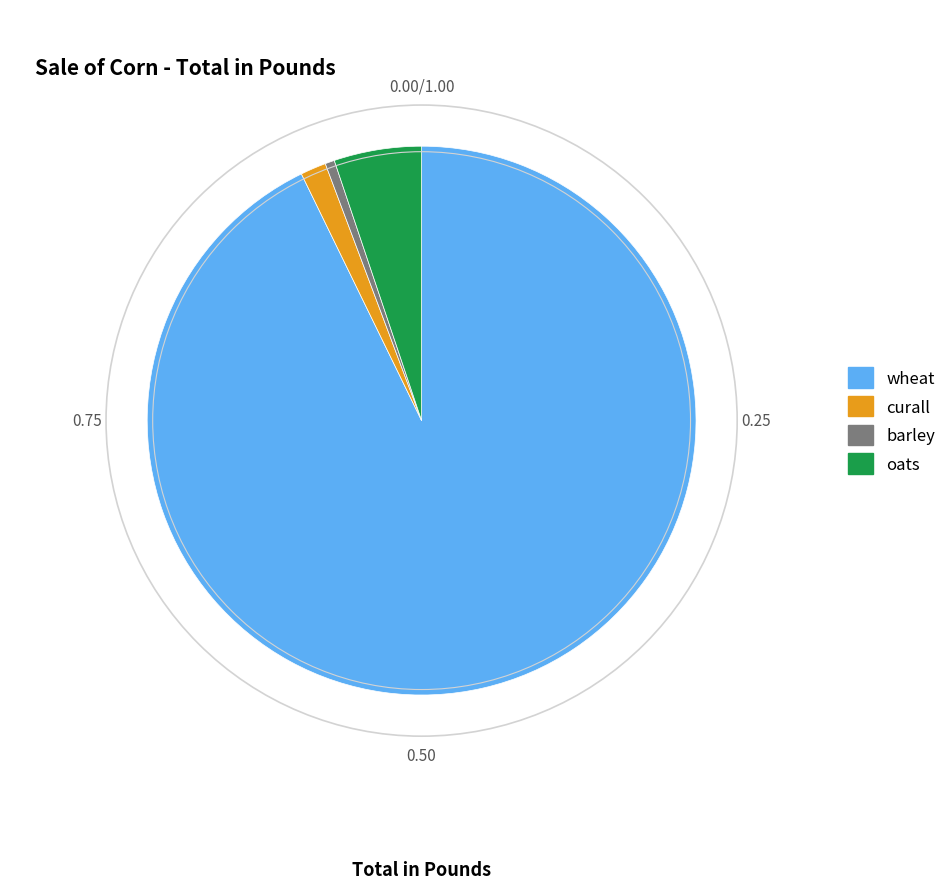

Does any single category account for the majority?

Yes